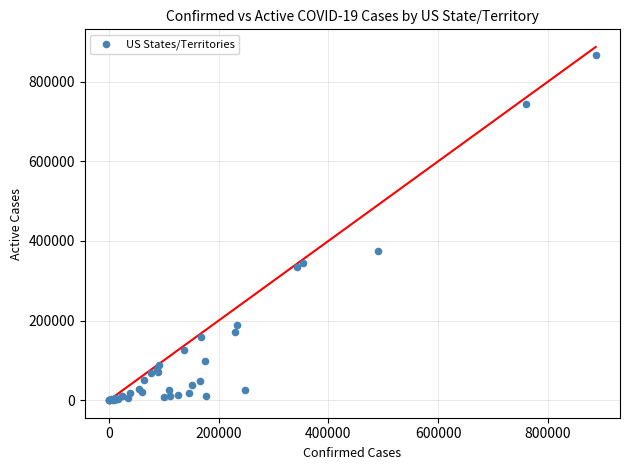

What Y value in the scatter plot is closest to 433345?

374584